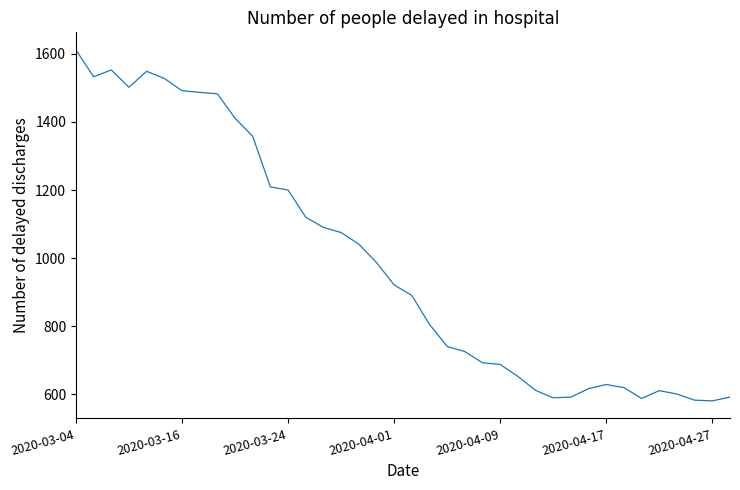

What is the smallest value displayed?

580